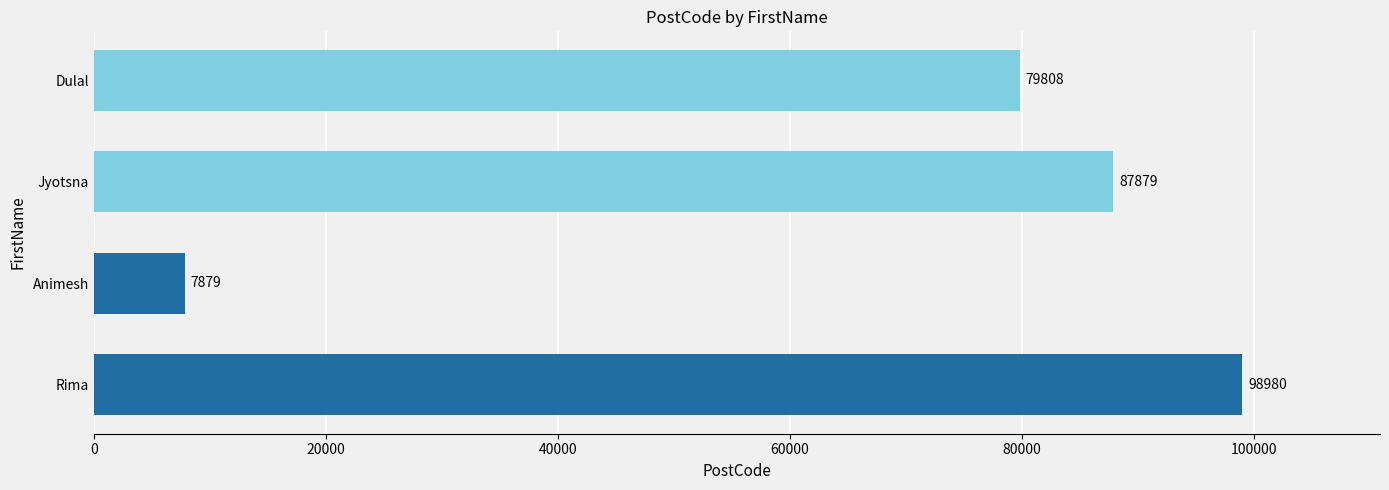

Rank the categories by value from highest to lowest.

Rima, Jyotsna, Dulal, Animesh